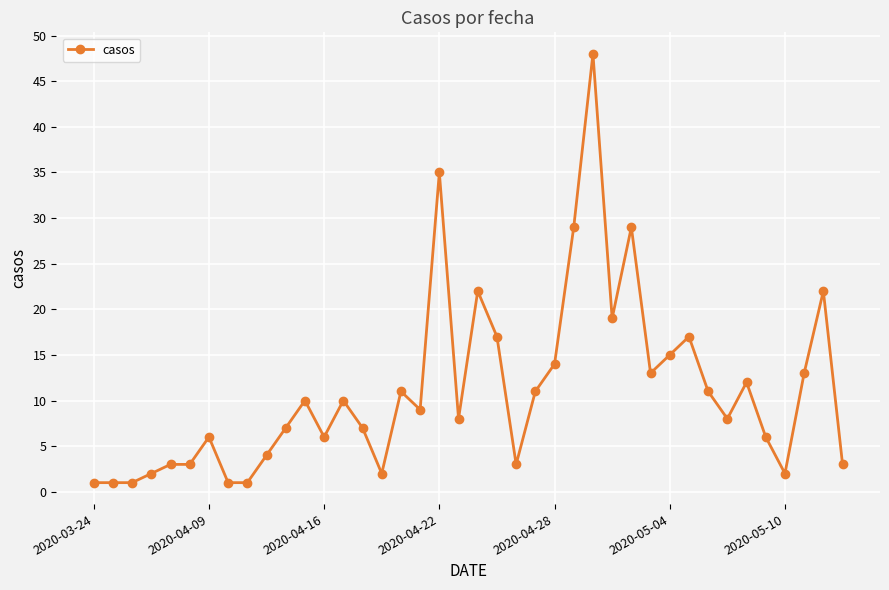

What is the average value?

11